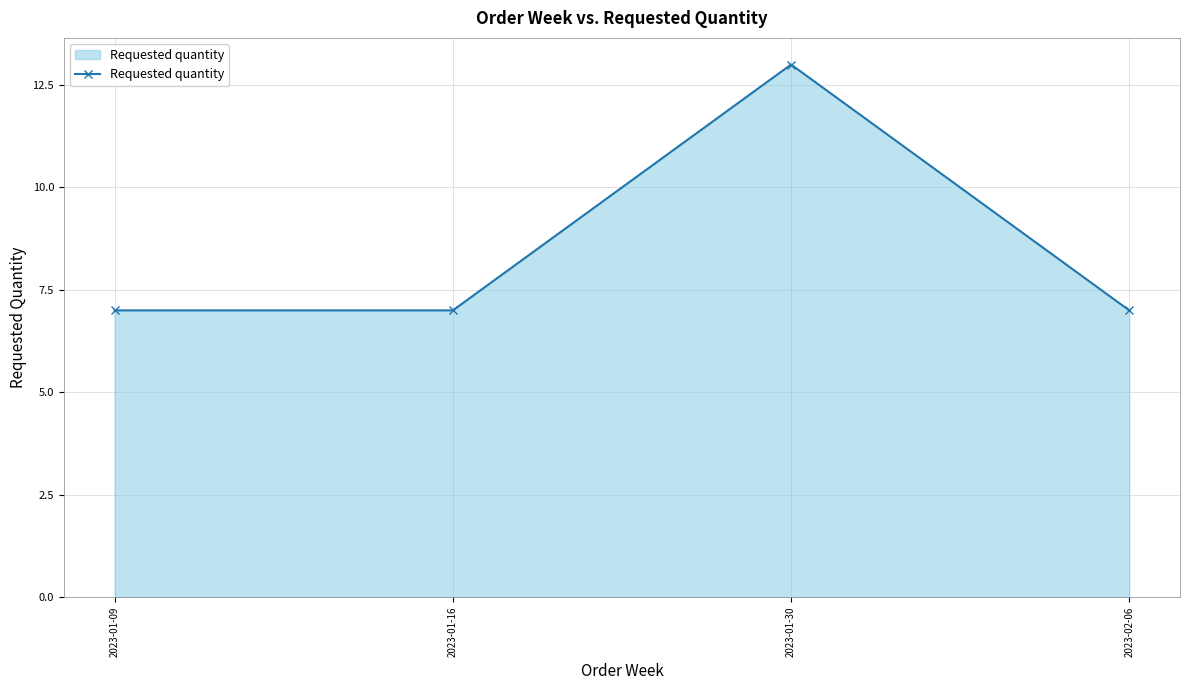

The value at 2023-01-16 is 2. True or false?

False